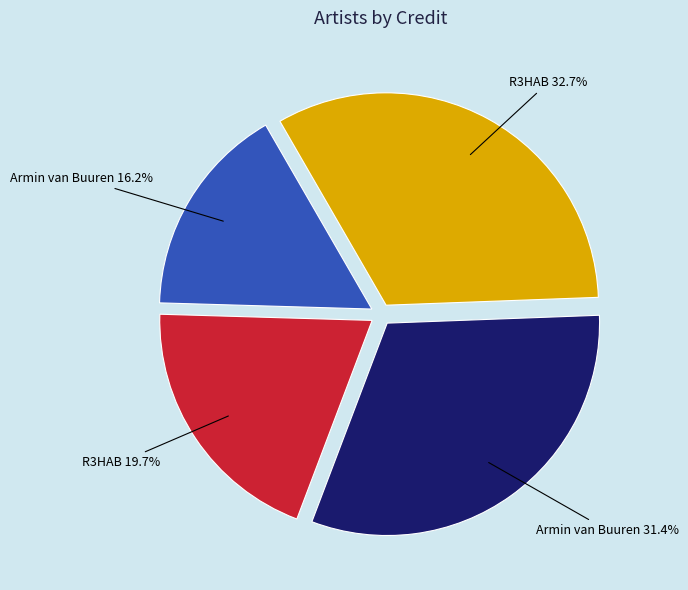

Does any single category account for the majority?

No